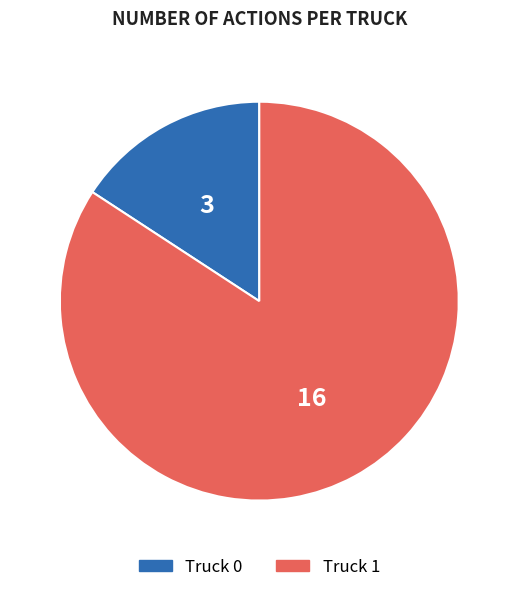

What is the ratio of the value at Truck 0 to the value at Truck 1?

0.2